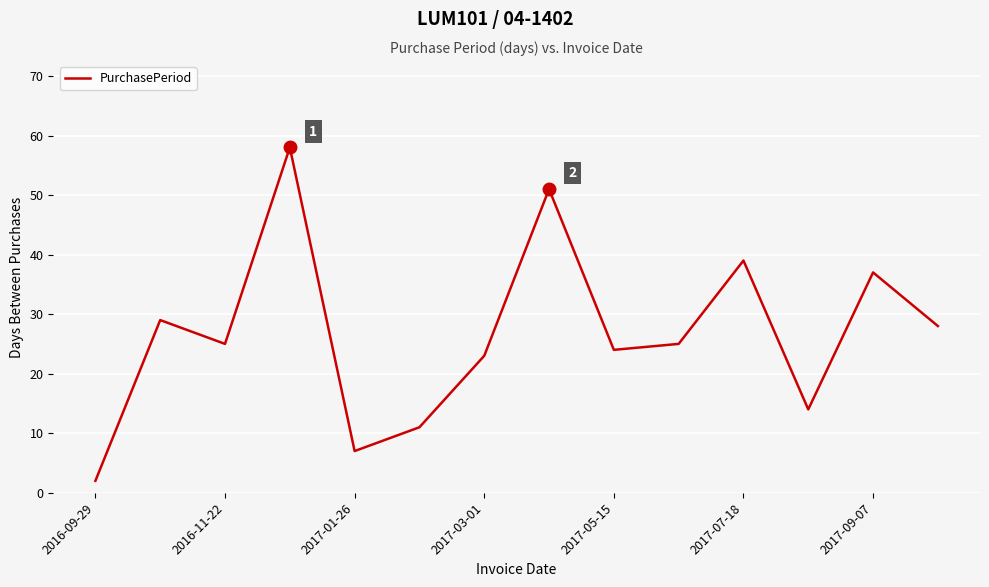

What is the greatest value displayed?

58